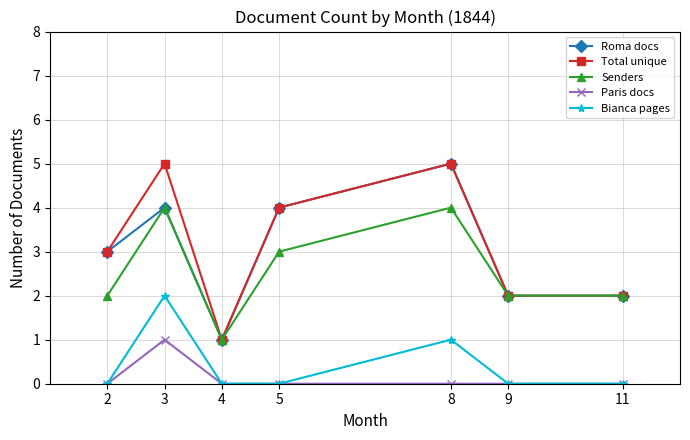

Which series changed the most between 3 and 4?

Total unique